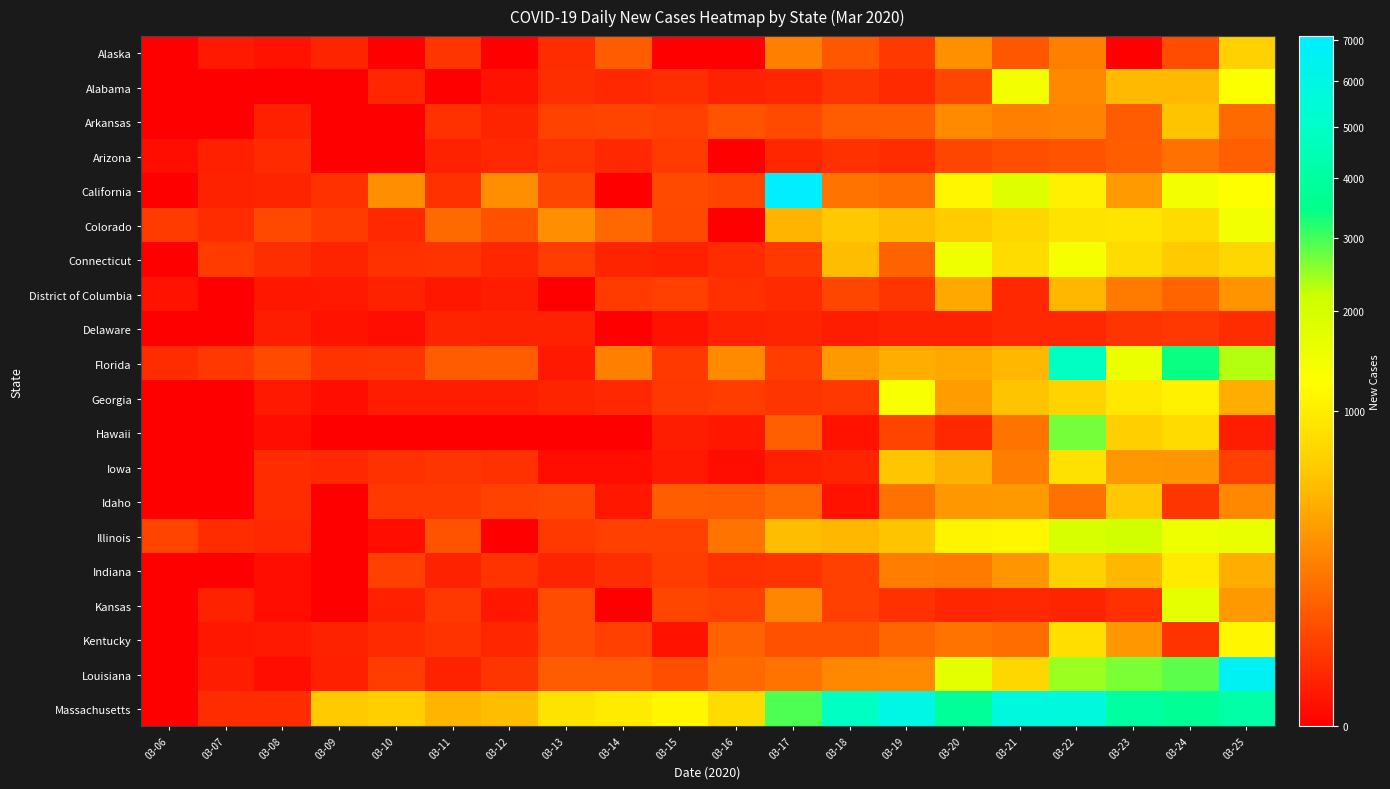

Reading right to left, extract all data points from this chart.

Alaska: 03-25=669	03-24=54	03-23=0	03-22=196	03-21=74	03-20=260	03-19=26	03-18=75	03-17=193	03-16=0	03-15=0	03-14=84	03-13=14	03-12=0	03-11=23	03-10=0	03-09=9	03-08=2	03-07=4	03-06=0
Alabama: 03-25=1287	03-24=491	03-23=489	03-22=230	03-21=1450	03-20=43	03-19=13	03-18=22	03-17=10	03-16=8	03-15=16	03-14=12	03-13=16	03-12=2	03-11=0	03-10=10	03-09=0	03-08=0	03-07=0	03-06=0
Arkansas: 03-25=122	03-24=552	03-23=85	03-22=204	03-21=191	03-20=238	03-19=91	03-18=87	03-17=50	03-16=65	03-15=35	03-14=42	03-13=38	03-12=9	03-11=18	03-10=0	03-09=0	03-08=6	03-07=0	03-06=0
Arizona: 03-25=96	03-24=140	03-23=90	03-22=68	03-21=57	03-20=43	03-19=14	03-18=19	03-17=10	03-16=0	03-15=30	03-14=12	03-13=23	03-12=11	03-11=8	03-10=0	03-09=0	03-08=13	03-07=6	03-06=1
California: 03-25=1254	03-24=1460	03-23=312	03-22=1041	03-21=1776	03-20=1119	03-19=128	03-18=148	03-17=7107	03-16=41	03-15=50	03-14=0	03-13=45	03-12=250	03-11=19	03-10=254	03-09=19	03-08=9	03-07=7	03-06=0
Colorado: 03-25=1477	03-24=788	03-23=886	03-22=870	03-21=728	03-20=624	03-19=528	03-18=584	03-17=458	03-16=0	03-15=47	03-14=115	03-13=253	03-12=64	03-11=125	03-10=12	03-09=30	03-08=49	03-07=15	03-06=29
Connecticut: 03-25=739	03-24=598	03-23=800	03-22=1400	03-21=800	03-20=1502	03-19=98	03-18=507	03-17=27	03-16=15	03-15=6	03-14=9	03-13=31	03-12=10	03-11=21	03-10=18	03-09=9	03-08=17	03-07=30	03-06=0
District of Columbia: 03-25=274	03-24=103	03-23=174	03-22=472	03-21=11	03-20=380	03-19=23	03-18=43	03-17=13	03-16=18	03-15=36	03-14=29	03-13=0	03-12=5	03-11=3	03-10=7	03-09=4	03-08=3	03-07=0	03-06=2
Delaware: 03-25=15	03-24=24	03-23=23	03-22=12	03-21=11	03-20=7	03-19=8	03-18=5	03-17=9	03-16=8	03-15=2	03-14=0	03-13=8	03-12=7	03-11=9	03-10=1	03-09=2	03-08=5	03-07=0	03-06=0
Florida: 03-25=2305	03-24=3414	03-23=1583	03-22=4847	03-21=467	03-20=384	03-19=413	03-18=301	03-17=31	03-16=239	03-15=27	03-14=195	03-13=4	03-12=88	03-11=83	03-10=23	03-09=21	03-08=50	03-07=24	03-06=14
Georgia: 03-25=415	03-24=1049	03-23=956	03-22=678	03-21=555	03-20=323	03-19=1362	03-18=25	03-17=22	03-16=33	03-15=24	03-14=11	03-13=9	03-12=5	03-11=5	03-10=5	03-09=1	03-08=4	03-07=0	03-06=0
Hawaii: 03-25=5	03-24=781	03-23=655	03-22=2700	03-21=150	03-20=11	03-19=41	03-18=2	03-17=97	03-16=3	03-15=5	03-14=0	03-13=0	03-12=0	03-11=0	03-10=0	03-09=0	03-08=1	03-07=0	03-06=0
Iowa: 03-25=34	03-24=284	03-23=291	03-22=843	03-21=188	03-20=430	03-19=566	03-18=9	03-17=6	03-16=1	03-15=4	03-14=1	03-13=1	03-12=18	03-11=22	03-10=19	03-09=11	03-08=14	03-07=0	03-06=0
Idaho: 03-25=228	03-24=23	03-23=581	03-22=139	03-21=306	03-20=298	03-19=143	03-18=2	03-17=115	03-16=83	03-15=91	03-14=3	03-13=45	03-12=38	03-11=26	03-10=26	03-09=0	03-08=14	03-07=0	03-06=0
Illinois: 03-25=1613	03-24=1536	03-23=2079	03-22=1960	03-21=1134	03-20=1096	03-19=552	03-18=474	03-17=512	03-16=151	03-15=36	03-14=35	03-13=28	03-12=0	03-11=65	03-10=1	03-09=0	03-08=12	03-07=15	03-06=42
Indiana: 03-25=425	03-24=971	03-23=466	03-22=661	03-21=279	03-20=174	03-19=187	03-18=34	03-17=20	03-16=18	03-15=32	03-14=16	03-13=9	03-12=21	03-11=7	03-10=34	03-09=0	03-08=1	03-07=0	03-06=0
Kansas: 03-25=302	03-24=1685	03-23=18	03-22=9	03-21=11	03-20=10	03-19=18	03-18=36	03-17=220	03-16=34	03-15=44	03-14=0	03-13=54	03-12=3	03-11=24	03-10=6	03-09=0	03-08=1	03-07=7	03-06=0
Kentucky: 03-25=1136	03-24=20	03-23=295	03-22=803	03-21=129	03-20=150	03-19=109	03-18=63	03-17=62	03-16=100	03-15=2	03-14=35	03-13=54	03-12=10	03-11=20	03-10=13	03-09=7	03-08=4	03-07=3	03-06=0
Louisiana: 03-25=6578	03-24=2848	03-23=2655	03-22=2450	03-21=738	03-20=1719	03-19=236	03-18=230	03-17=152	03-16=120	03-15=57	03-14=86	03-13=87	03-12=22	03-11=8	03-10=31	03-09=6	03-08=1	03-07=5	03-06=0
Massachusetts: 03-25=4142	03-24=3729	03-23=4017	03-22=5678	03-21=5750	03-20=3827	03-19=6044	03-18=4833	03-17=2918	03-16=798	03-15=1116	03-14=962	03-13=876	03-12=520	03-11=455	03-10=648	03-09=610	03-08=15	03-07=15	03-06=0